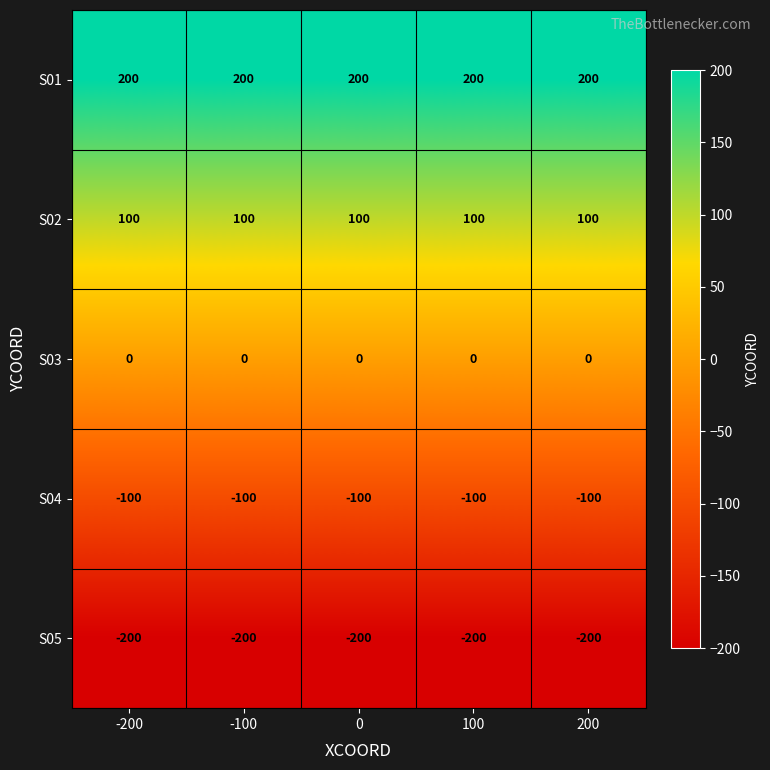

What is the minimum value shown in the chart?

-200